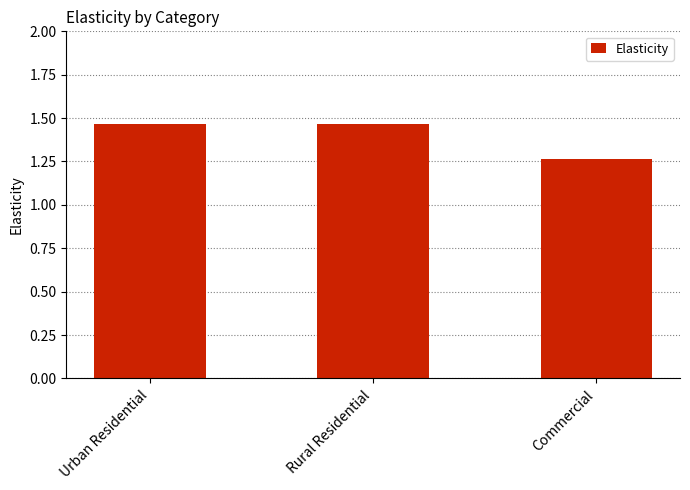

Count the number of data series in this chart.

1